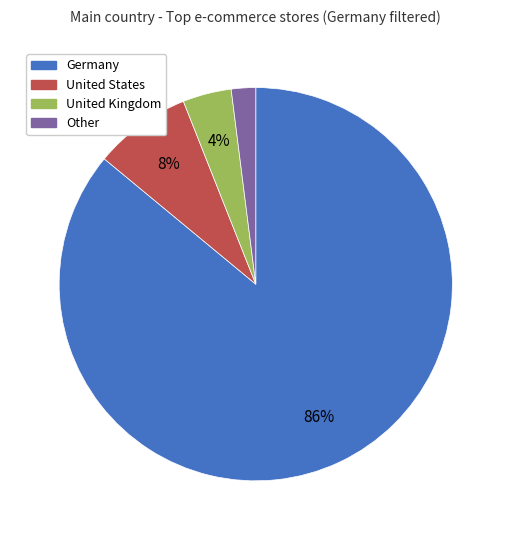

To the nearest percent, what is the combined percentage of Germany and Other?

88%